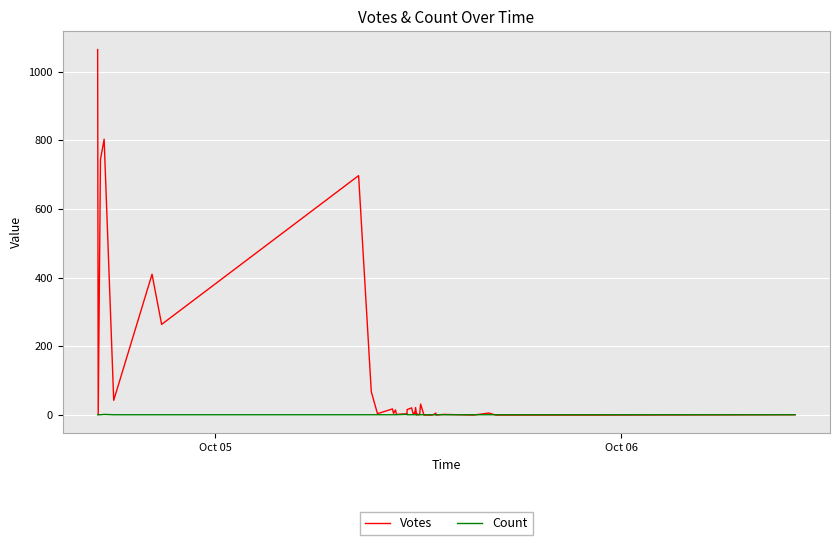

Which series ends up on top after the final intersection of Votes and Count?

Count